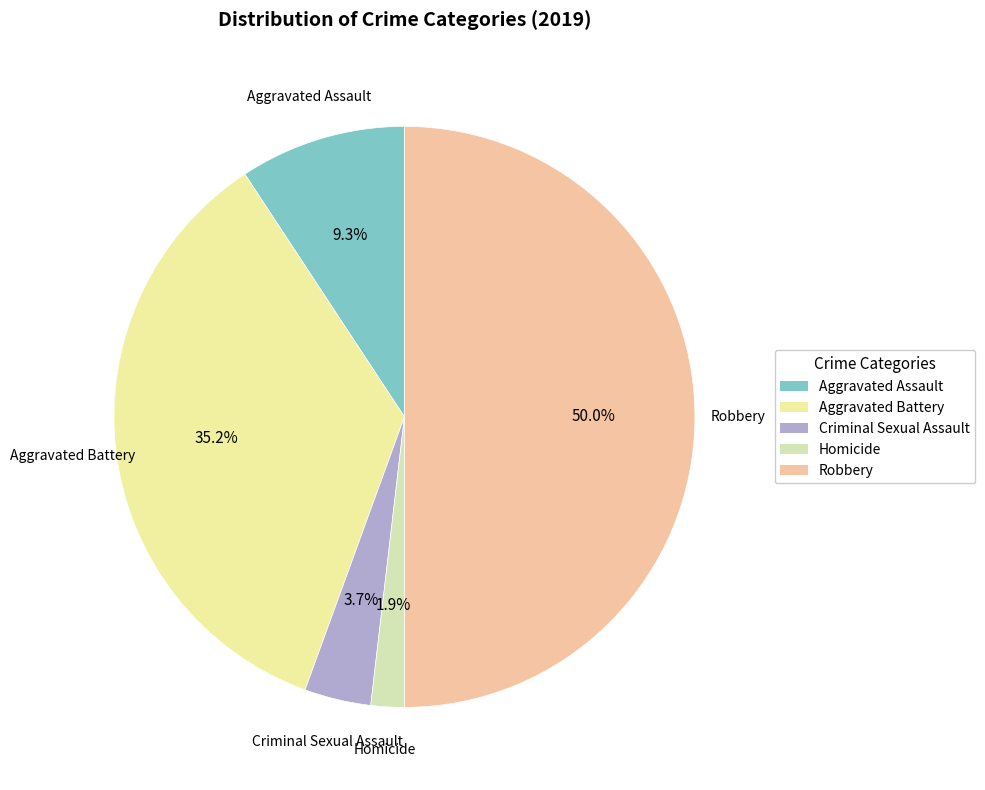

Which slice is the largest?

Robbery